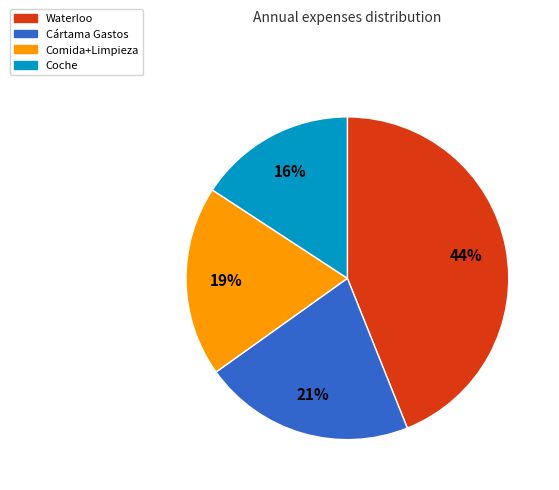

How many segments does this pie chart have?

4